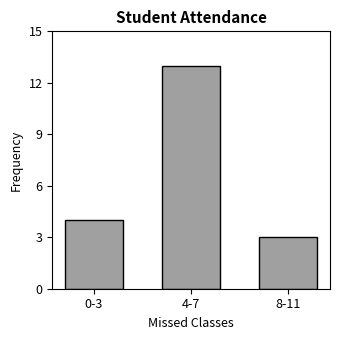

How many series are shown in this chart?

1